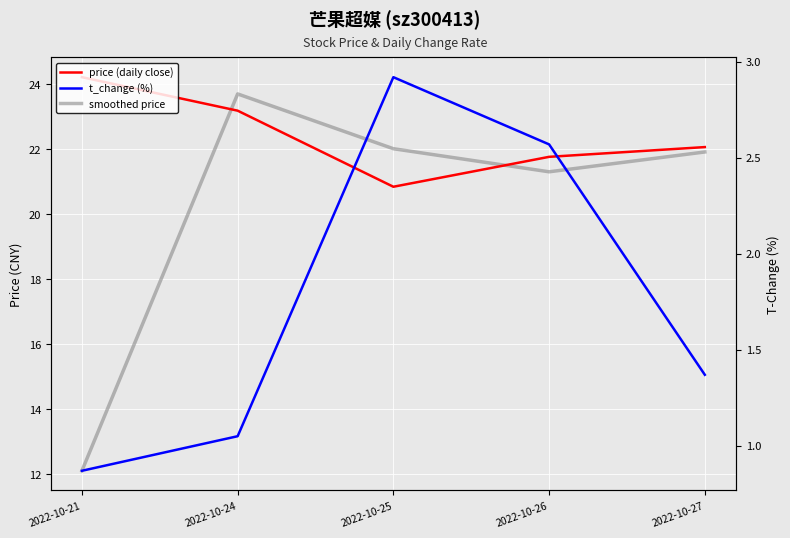

True or false: smoothed price has a value of 6.1 at 2022-10-24.

False